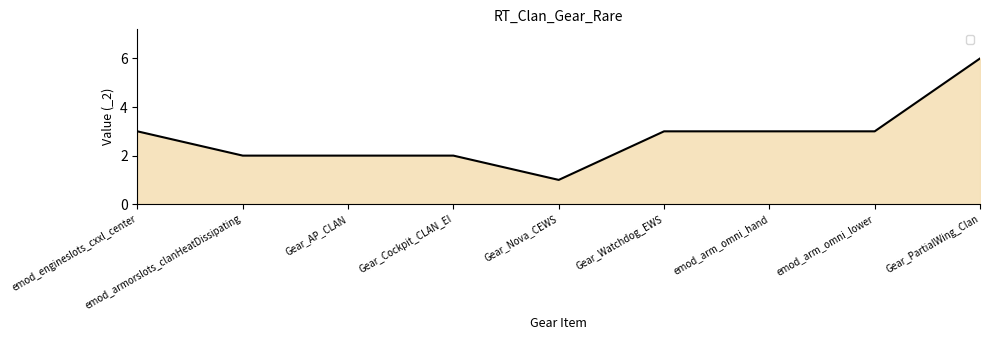

What position from the left is Gear_Cockpit_CLAN_EI?

4